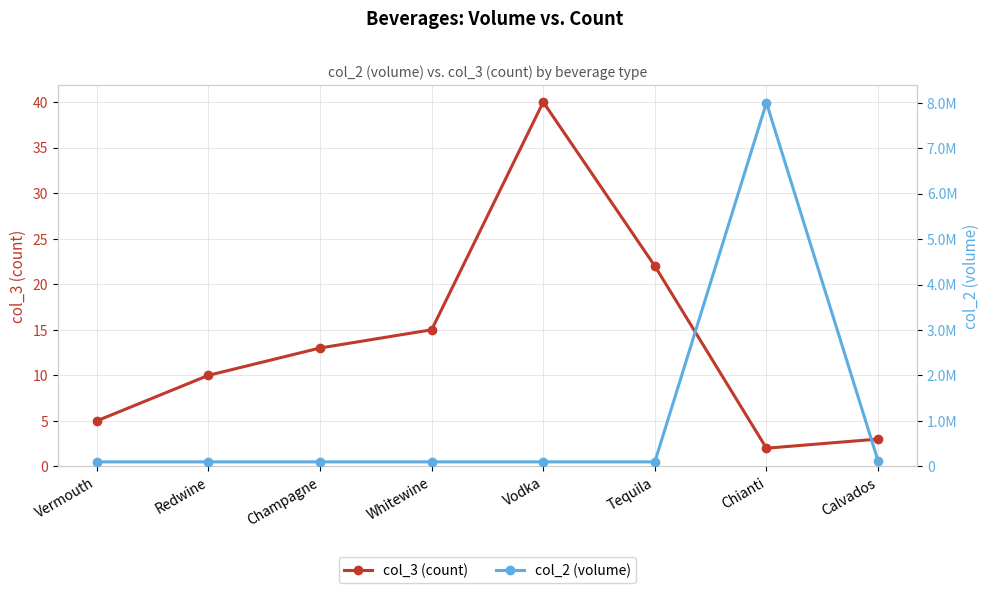

What is the spread (max minus min) of values at Chianti?

7999998